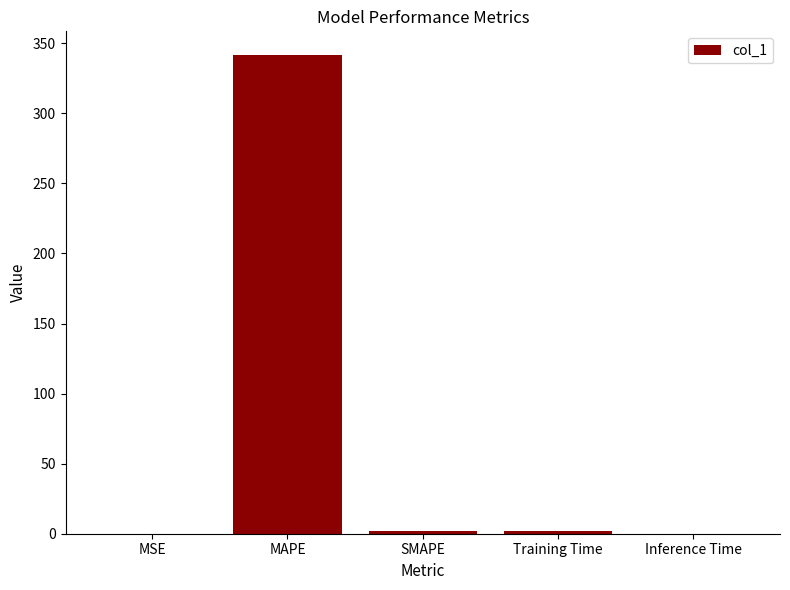

Which category has the highest value across all series?

MAPE